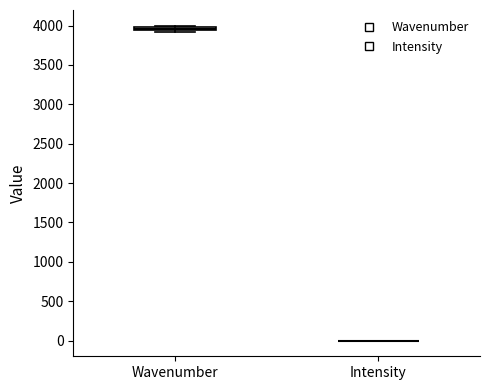

Where is the lower edge of the box for Wavenumber on the y-axis? The values are not printed on the chart, so give them approximately, as read against the axis.

3950